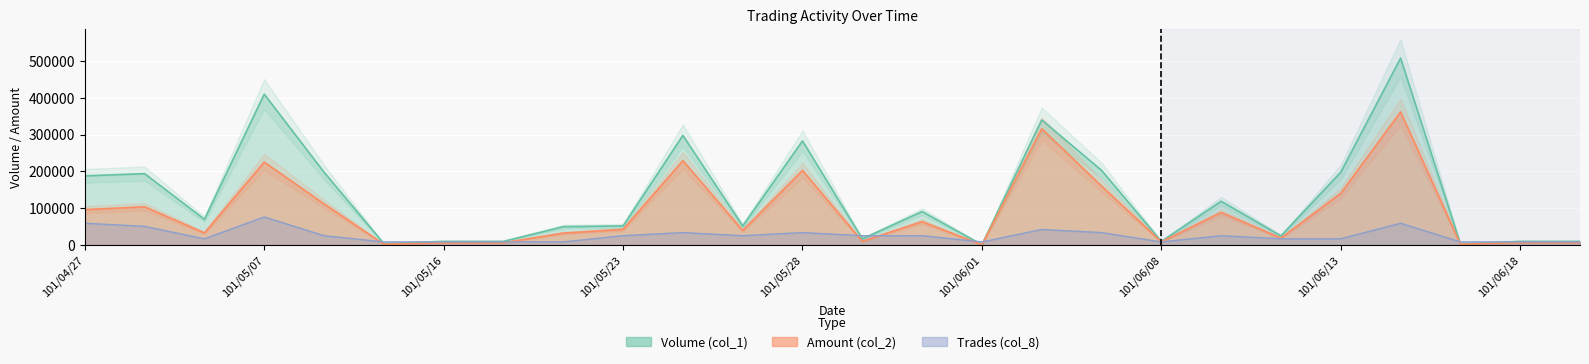

In Trades (col_8), how many points are lower than both neighbors (excluding endpoints)?

4